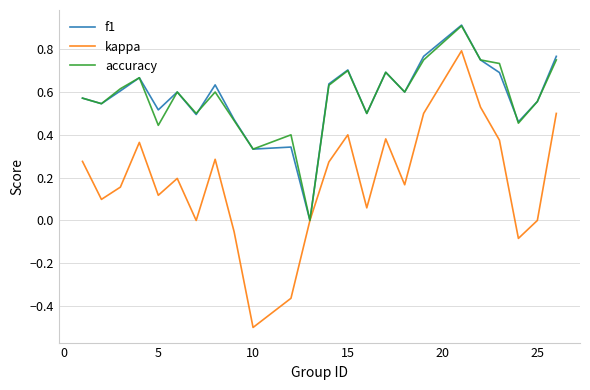

What is the maximum value shown in the chart?

0.9